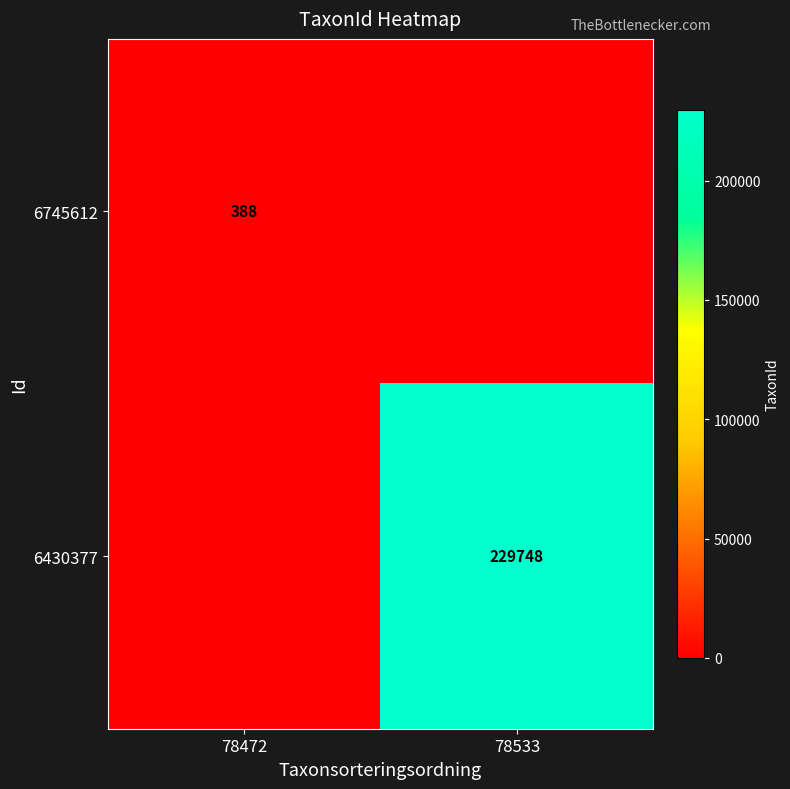

The value of 6745612 at 78472 is 388. True or false?

True